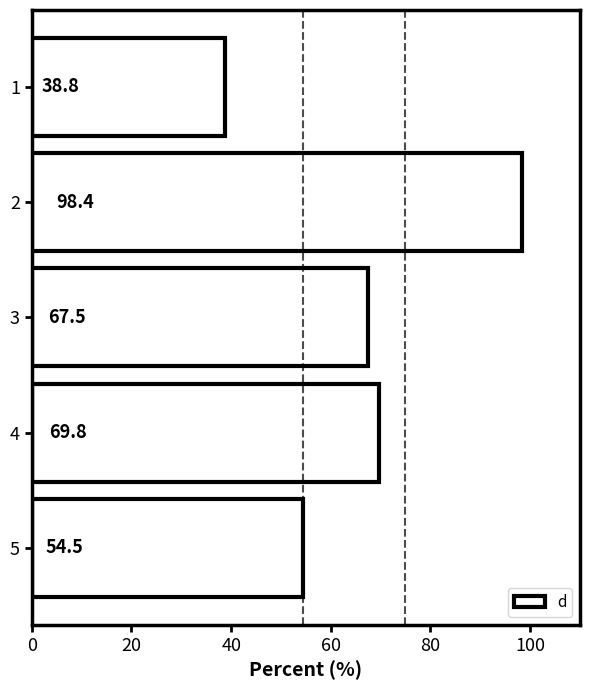

Which category has the highest value across all series?

2